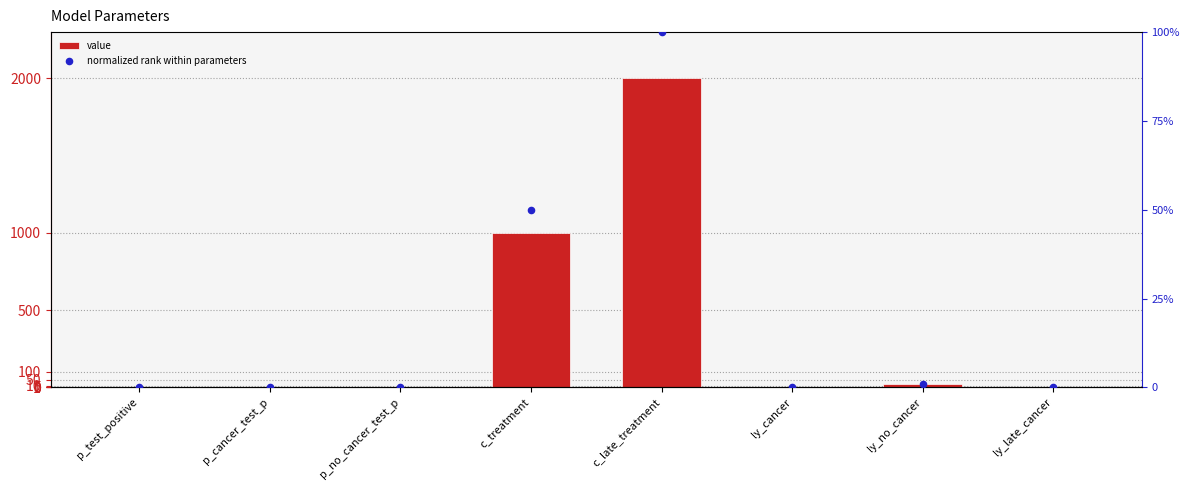

At which category is the sum across all series the highest?

c_late_treatment